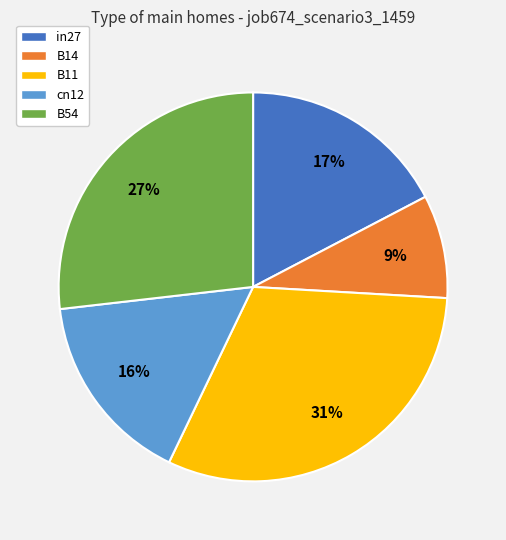

Is there any slice that represents more than half of the pie?

No